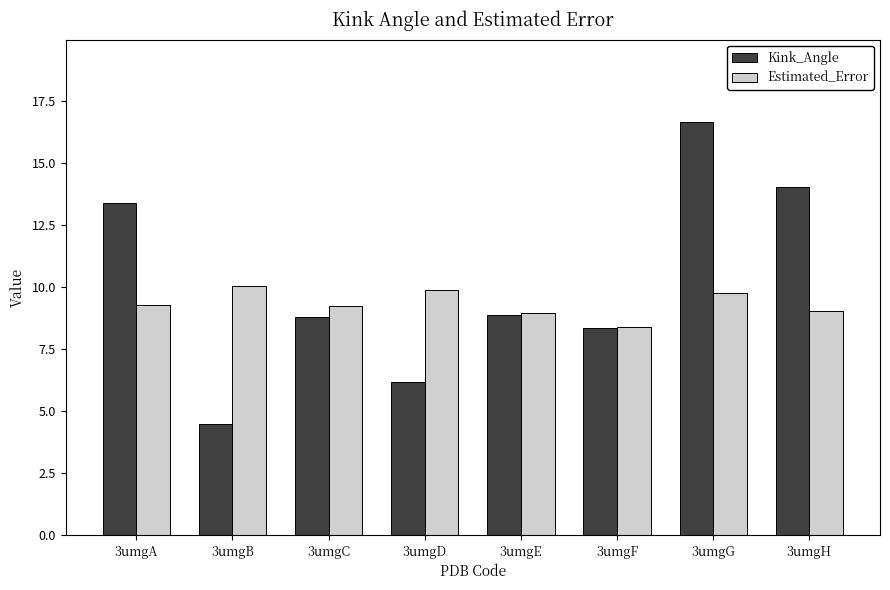

What is the minimum value for Kink_Angle?

4.5